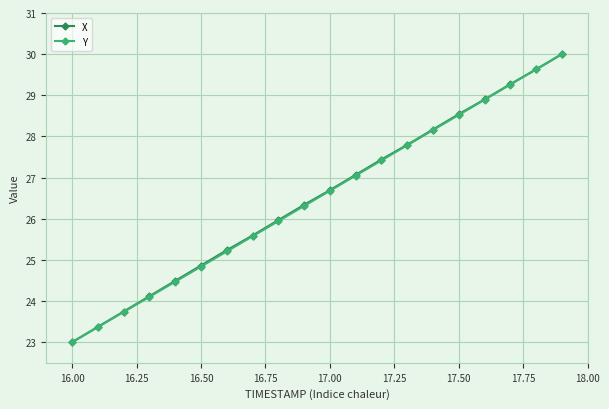

What is the value of the Y point at the 2nd from the left?

23.4